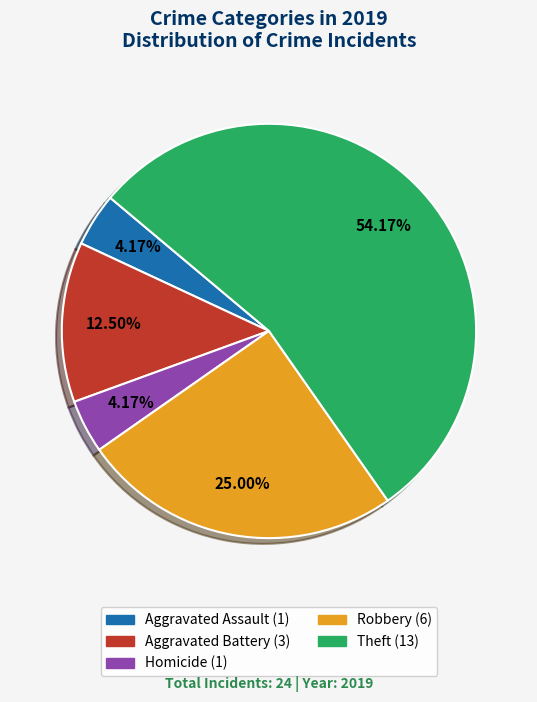

Does any single category account for the majority?

Yes